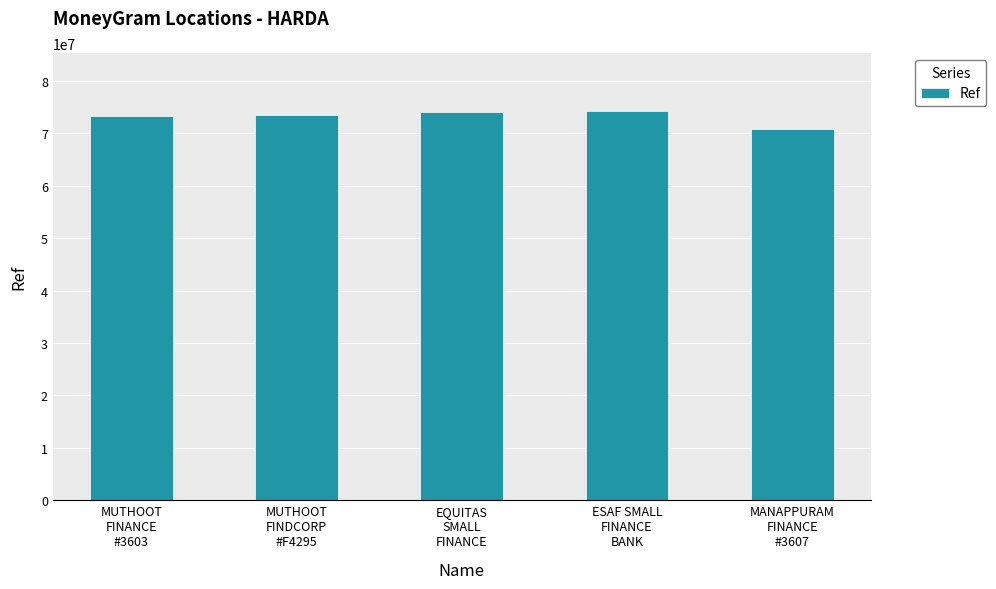

What is the ratio of the value at EQUITAS
SMALL
FINANCE to the value at MUTHOOT
FINANCE
#3603?

1.0